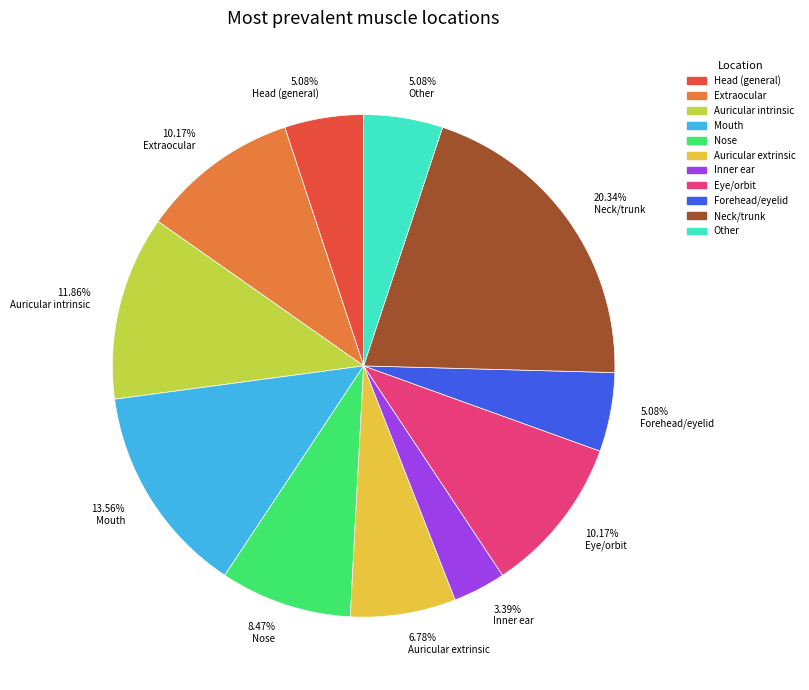

Is there a majority slice in this chart?

No